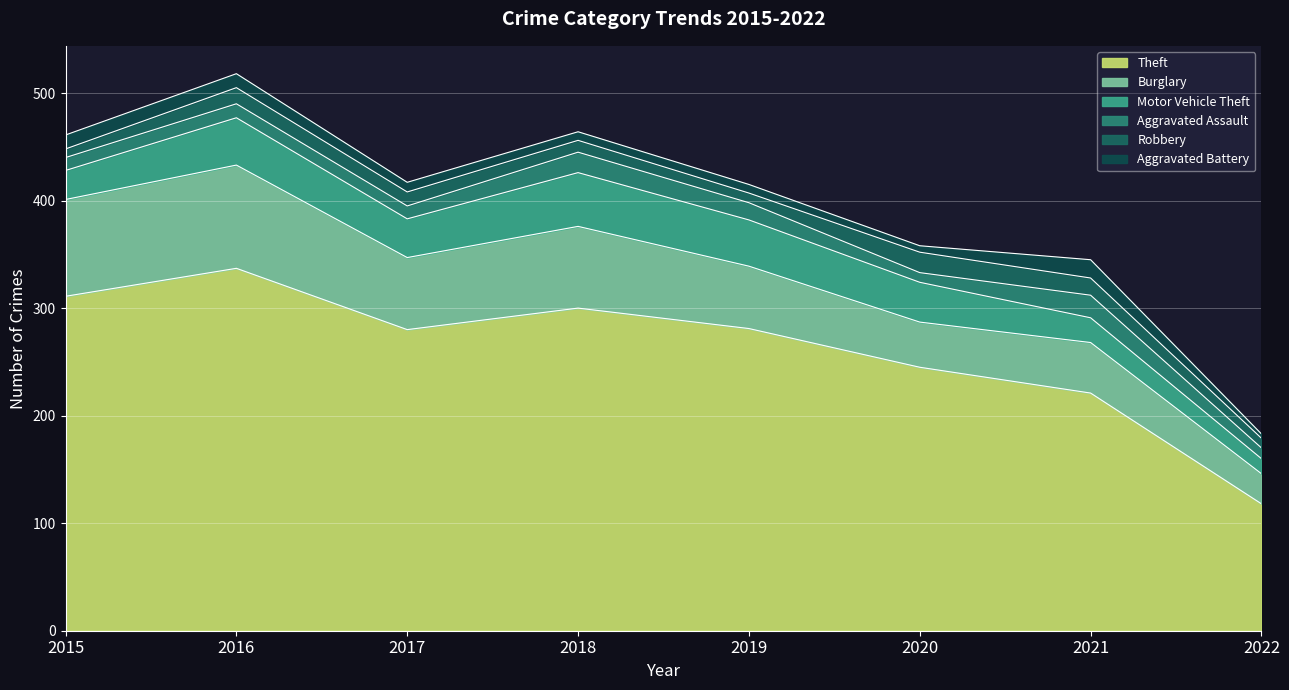

What is the greatest value displayed?

337